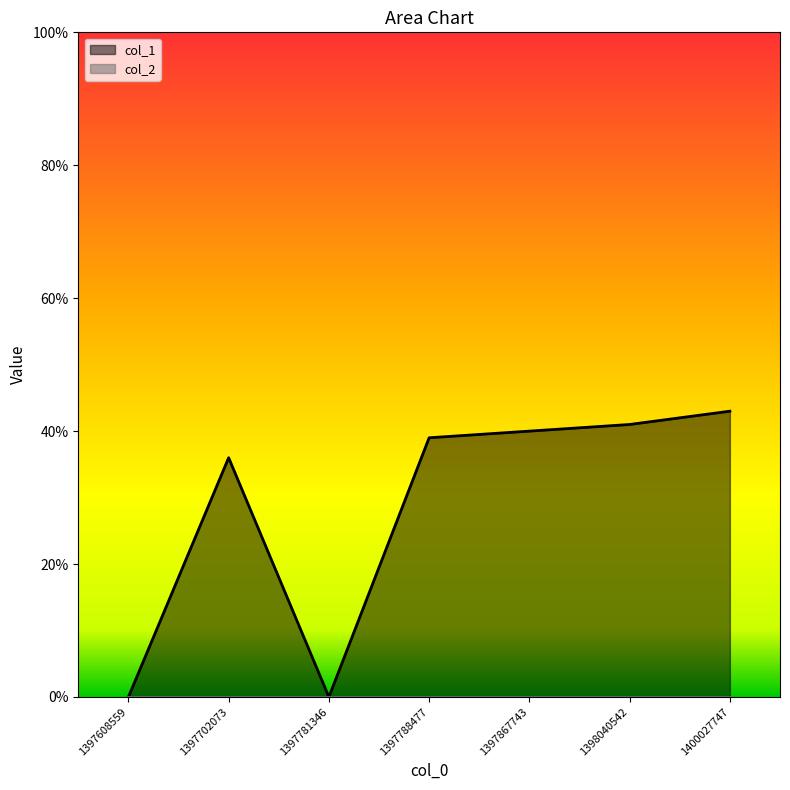

What is the sum of all values?

199